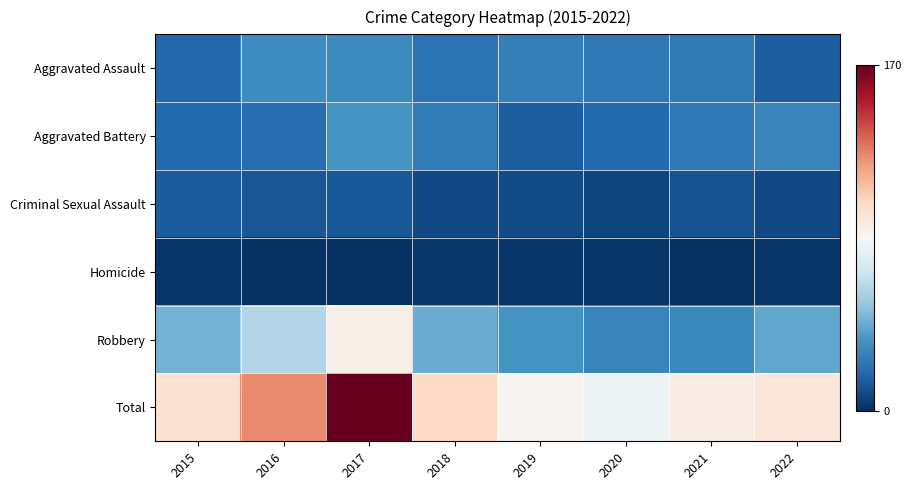

Which series has the widest spread of values?

Total